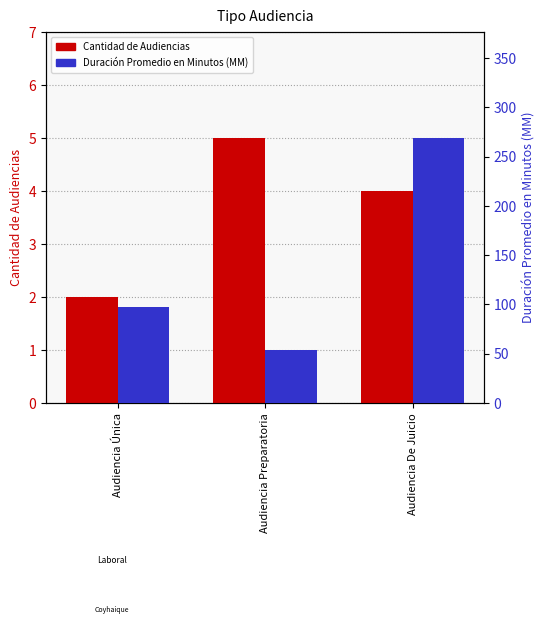

The Cantidad de Audiencias series shows 8 at Audiencia Preparatoria. True or false?

False